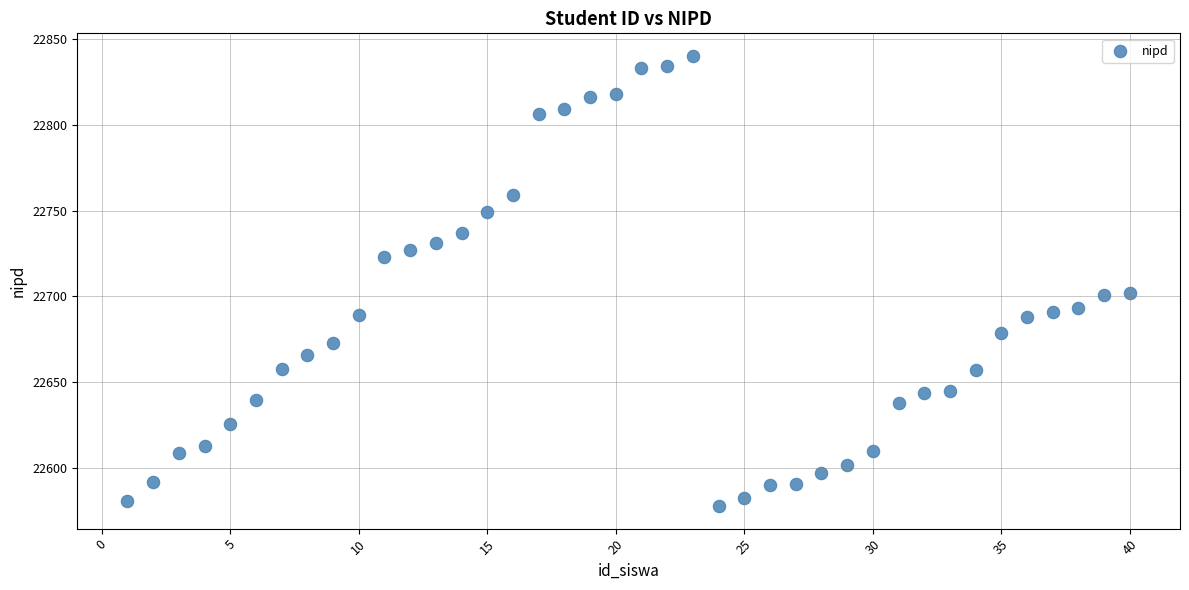

What is the range of X values (max minus min)?

39